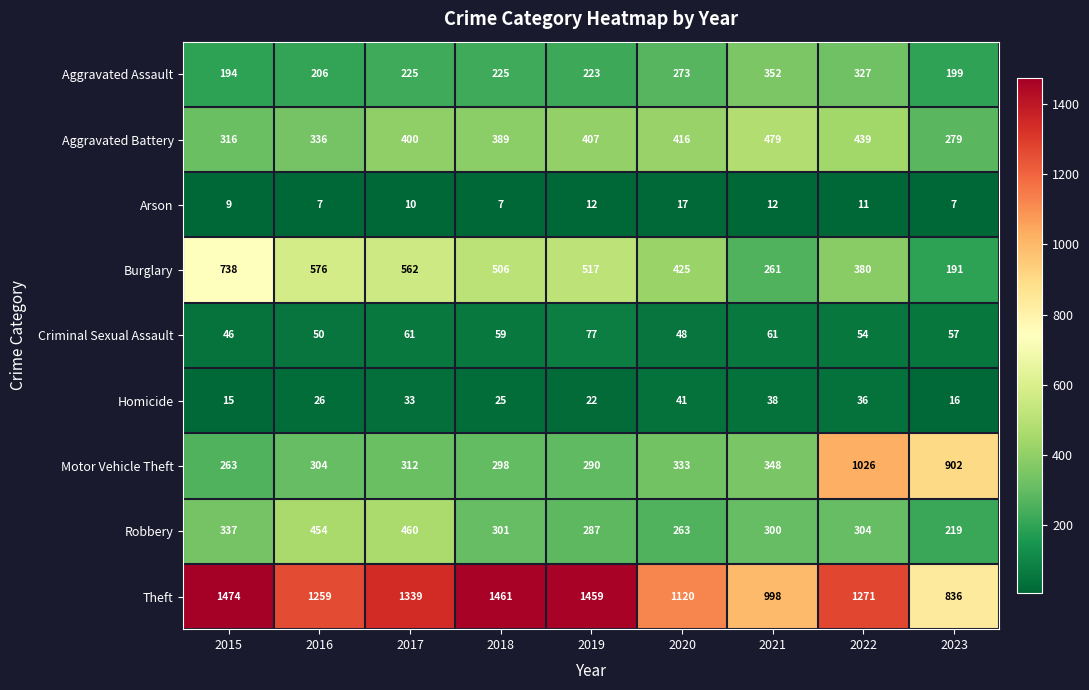

The Aggravated Battery series shows 407 at 2019. True or false?

True